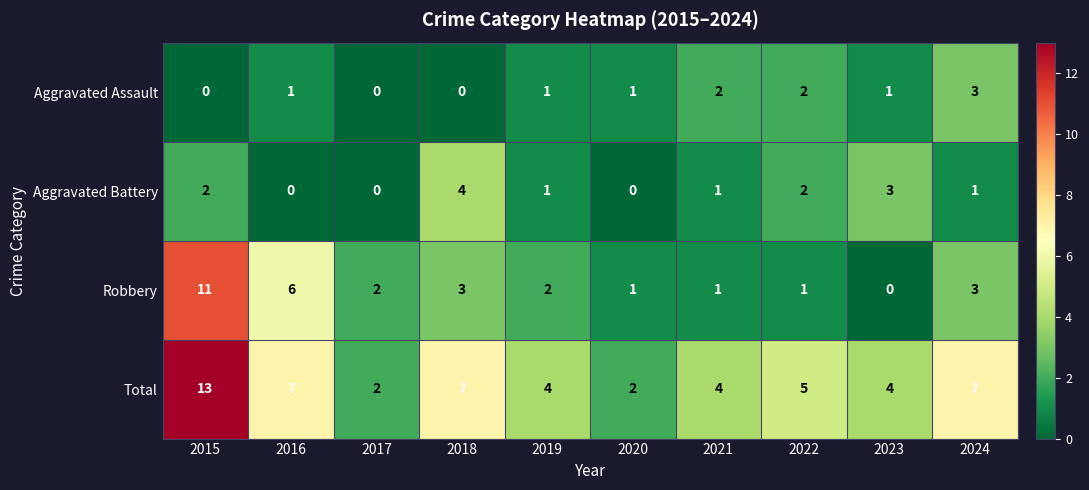

At which category does the chart reach its peak across all series?

2015